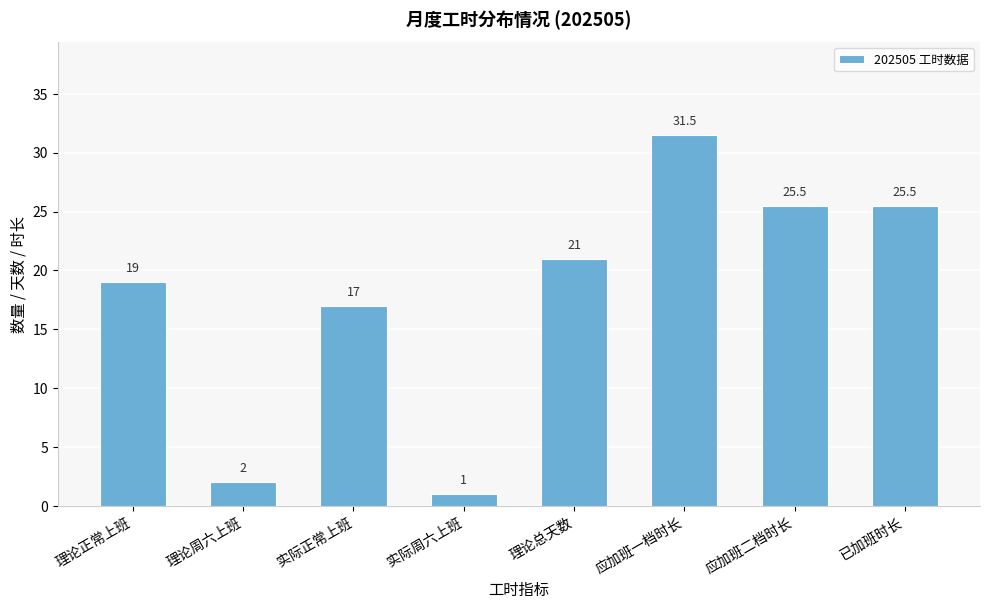

Reading right to left, what are all the values shown in this chart?

已加班时长=25.5	应加班二档时长=25.5	应加班一档时长=31.5	理论总天数=21.0	实际周六上班=1.0	实际正常上班=17.0	理论周六上班=2.0	理论正常上班=19.0